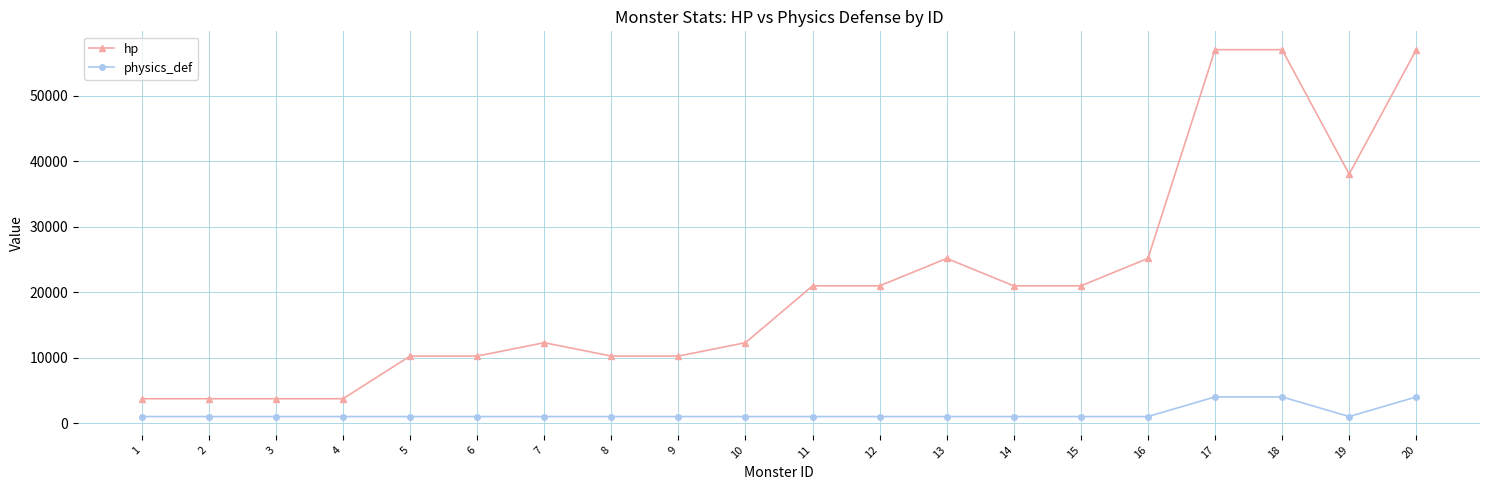

True or false: physics_def and hp intersect in this chart.

False